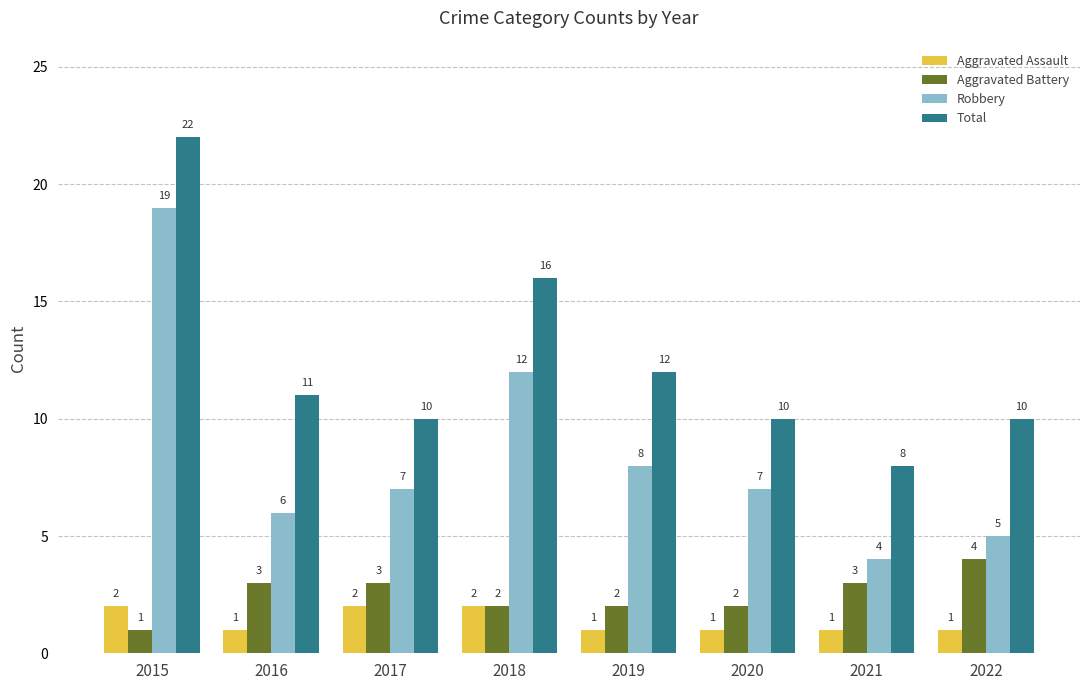

Which series has the largest range (max minus min)?

Robbery